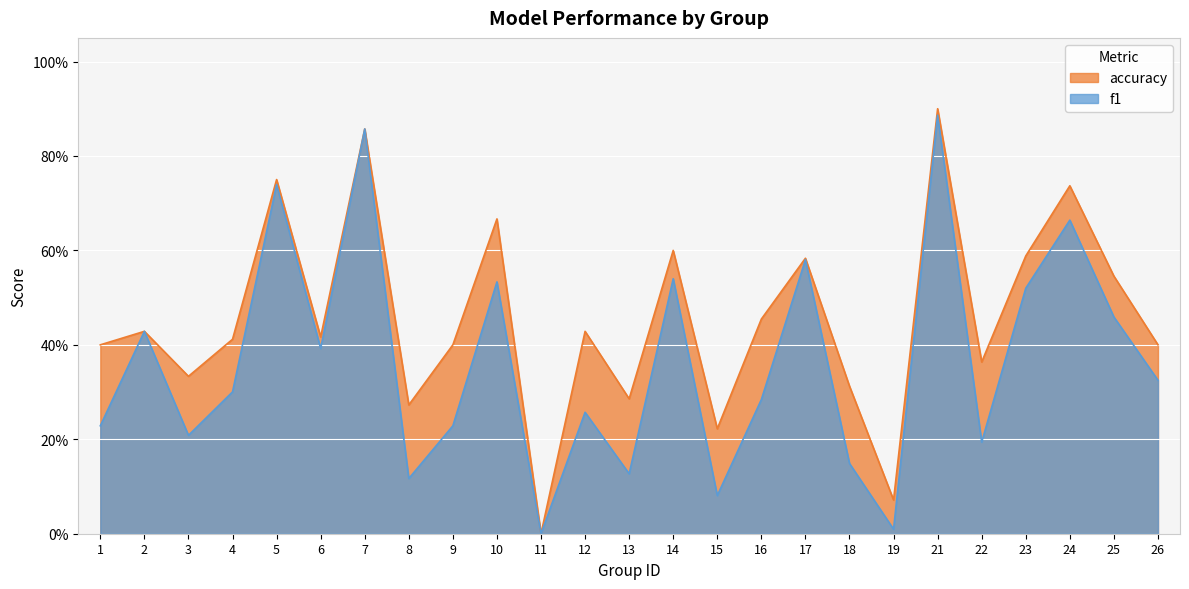

In accuracy, how many points are lower than both neighbors (excluding endpoints)?

8